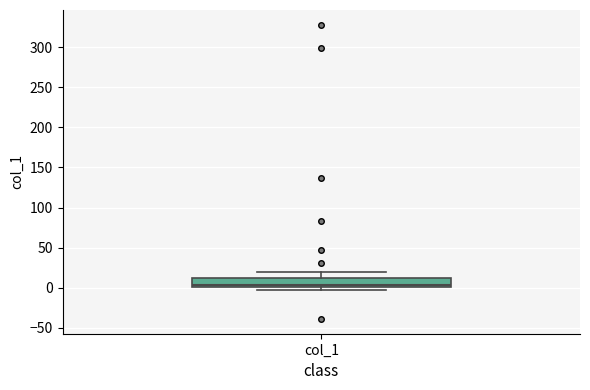

Where is the lower edge of the box for col_1 on the y-axis? The values are not printed on the chart, so give them approximately, as read against the axis.

0